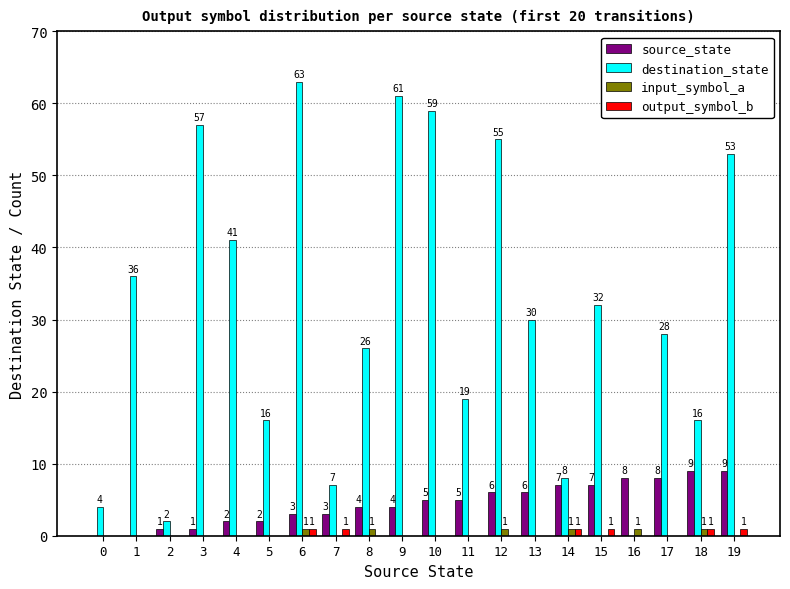

Which series has the largest total across all categories?

destination_state